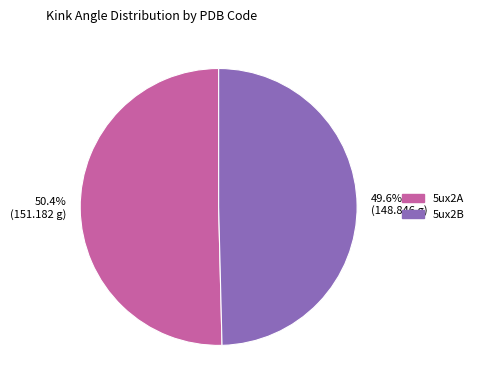

To the nearest percent, what is the difference between the largest and smallest slice percentages?

1%